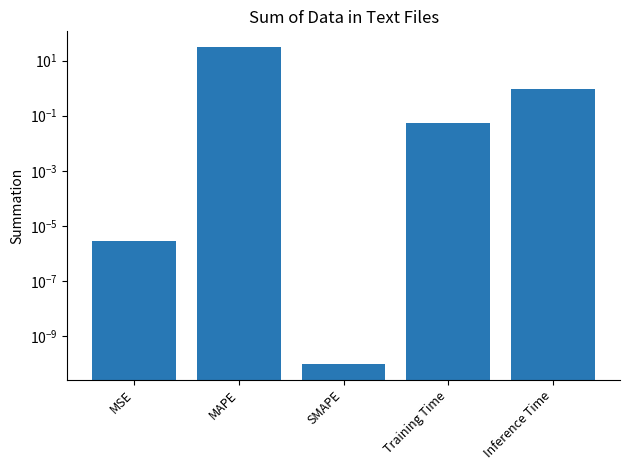

Are the bars grouped side by side (vs. stacked)?

No